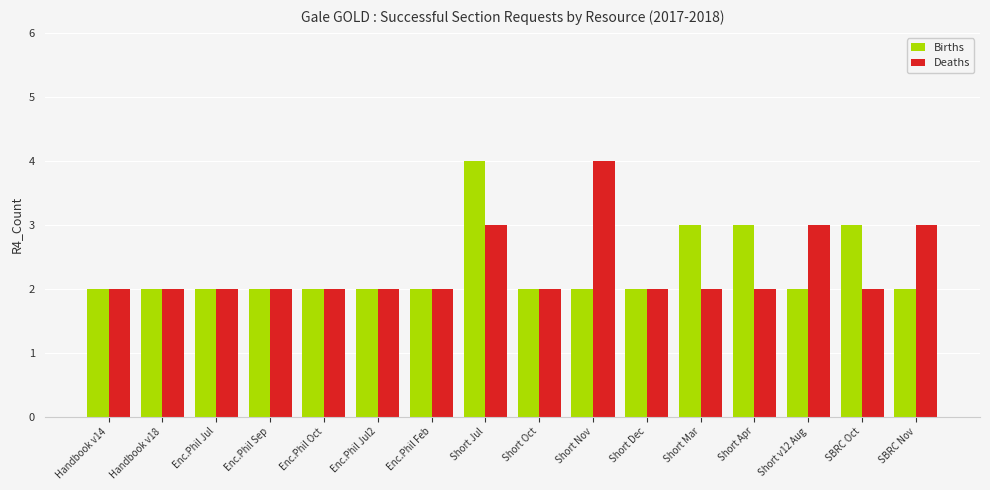

At Short v12 Aug, list the series in order from largest to smallest.

Deaths, Births